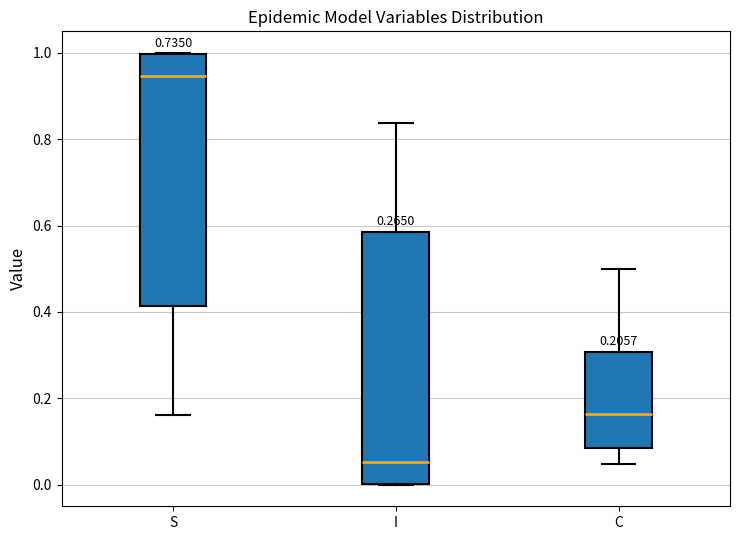

Reading left to right, read every box against the y-axis: the position of its median line, the range the box covers, and the ends of its whiskers. The values are not printed on the chart, so give them approximately, as read against the axis.

S: median 0.94, box 0.42 to 1.00, whiskers 0.16 to 1.00
I: median 0.06, box 0.00 to 0.58, whiskers 0.00 to 0.84
C: median 0.16, box 0.08 to 0.30, whiskers 0.04 to 0.50